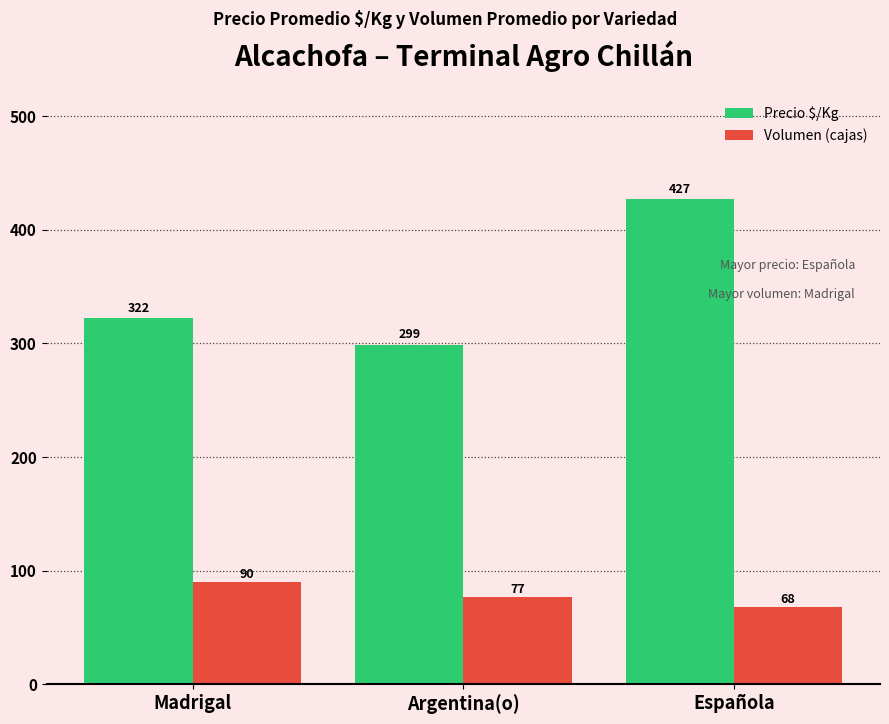

Between Madrigal and Argentina(o), which series saw the biggest shift?

Precio $/Kg